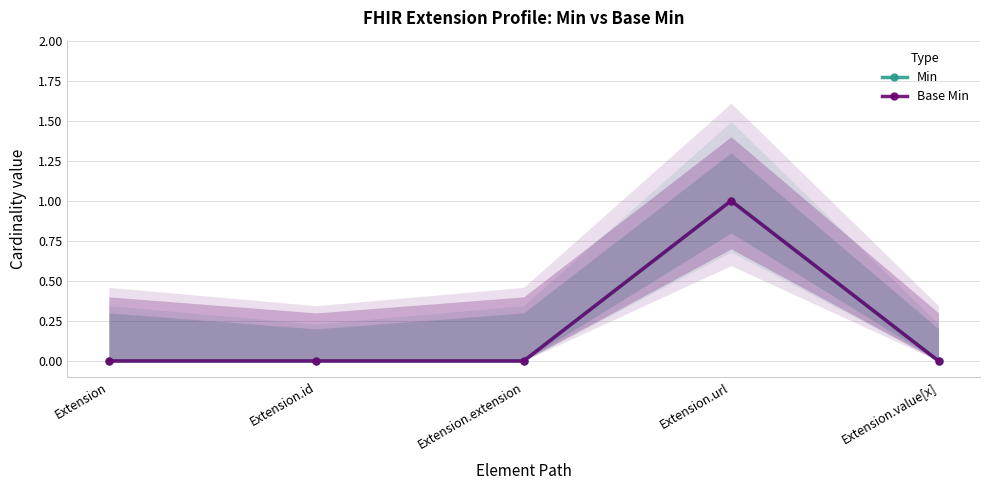

Which series has the largest total across all categories?

Min